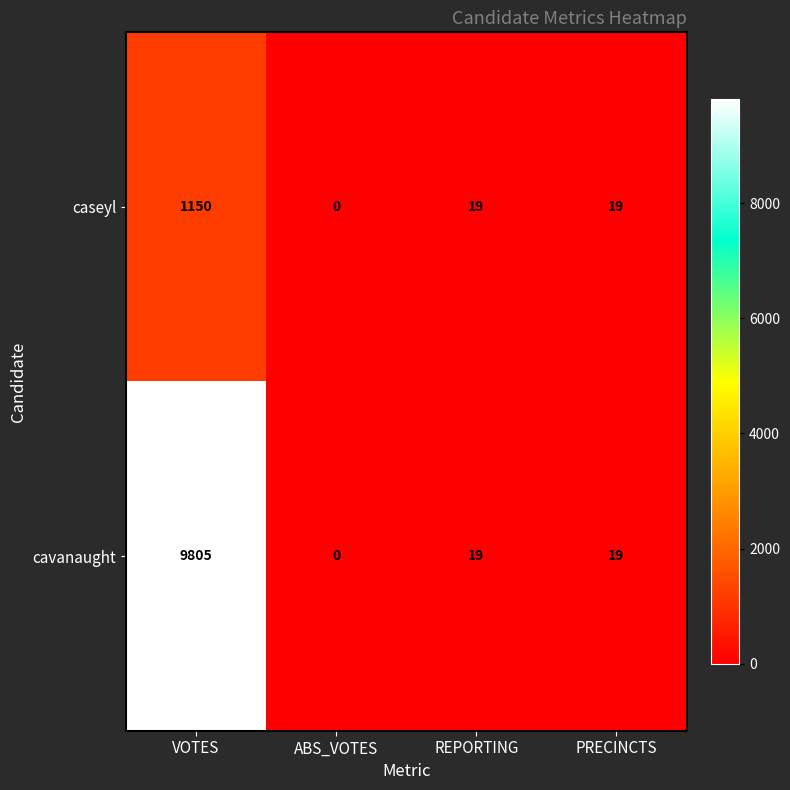

True or false: caseyl has a value of 29 at REPORTING.

False